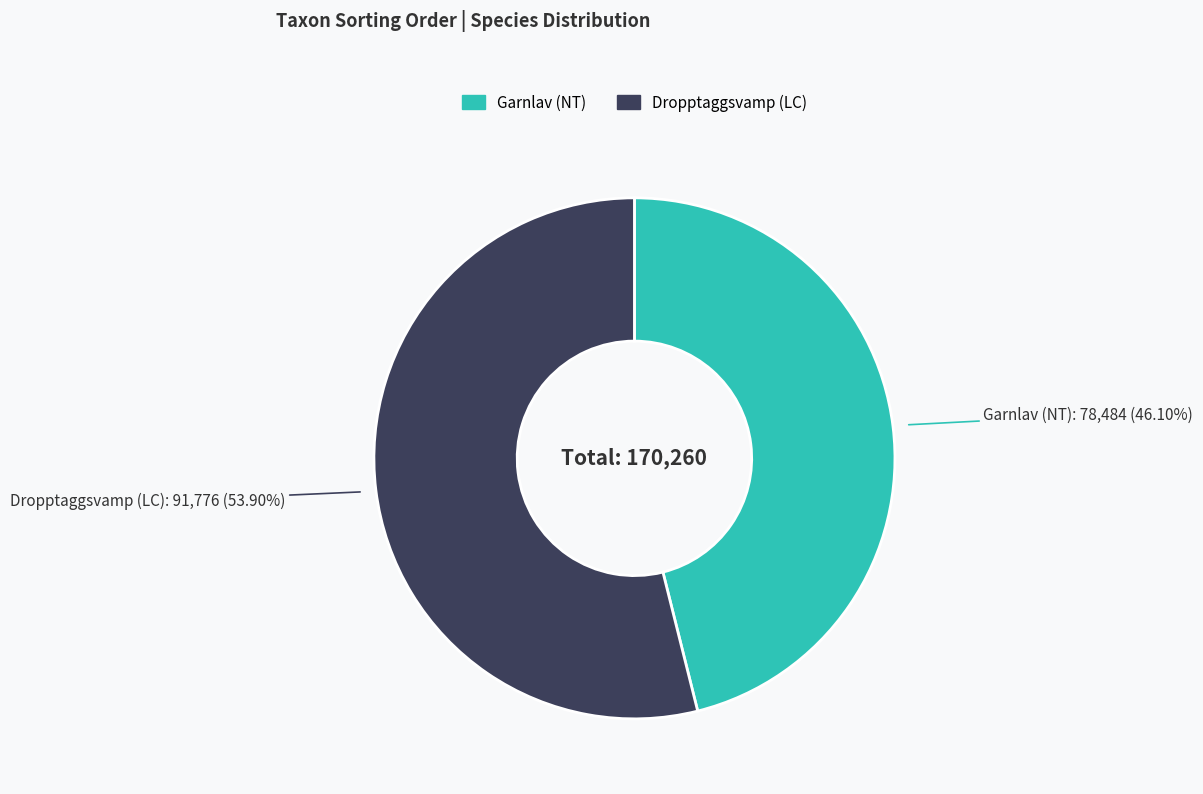

Is there a majority slice in this chart?

Yes